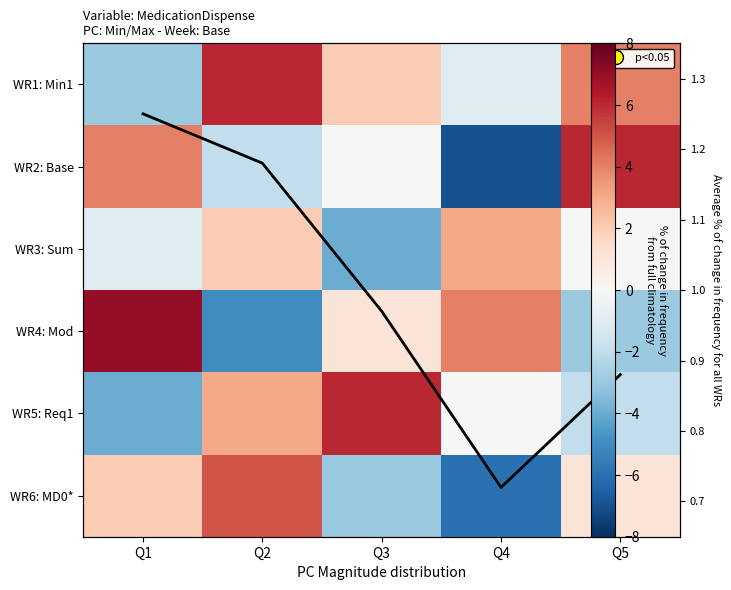

What is the sum of all avg frequency values?

5.0